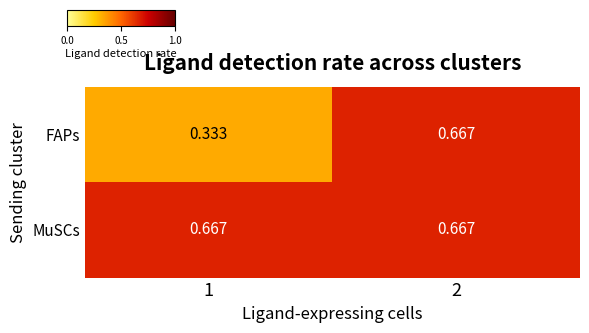

Rank the series at 1 from lowest to highest value.

FAPs, MuSCs